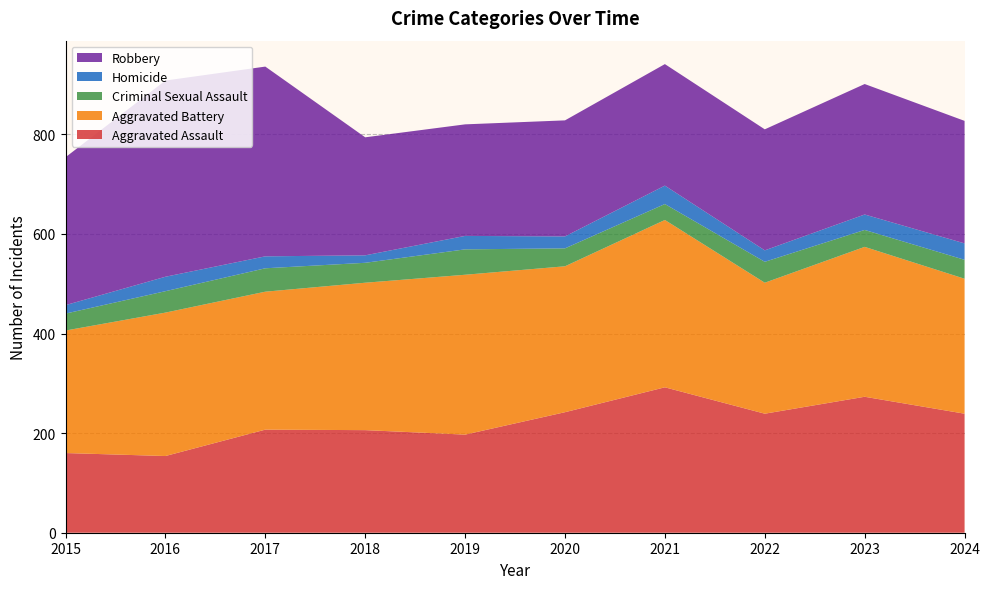

Reading right to left, what are all the values shown in this chart?

Aggravated Assault: 239	273	239	292	242	197	206	207	154	160
Aggravated Battery: 271	301	263	336	293	321	296	277	288	246
Criminal Sexual Assault: 38	34	42	32	36	51	40	47	43	34
Homicide: 33	31	23	37	24	27	15	24	29	17
Robbery: 246	262	243	244	233	224	237	381	394	297